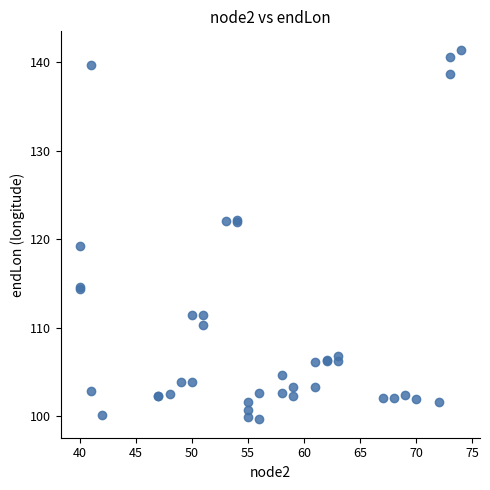

What Y value in the scatter plot is closest to 120?

119.3